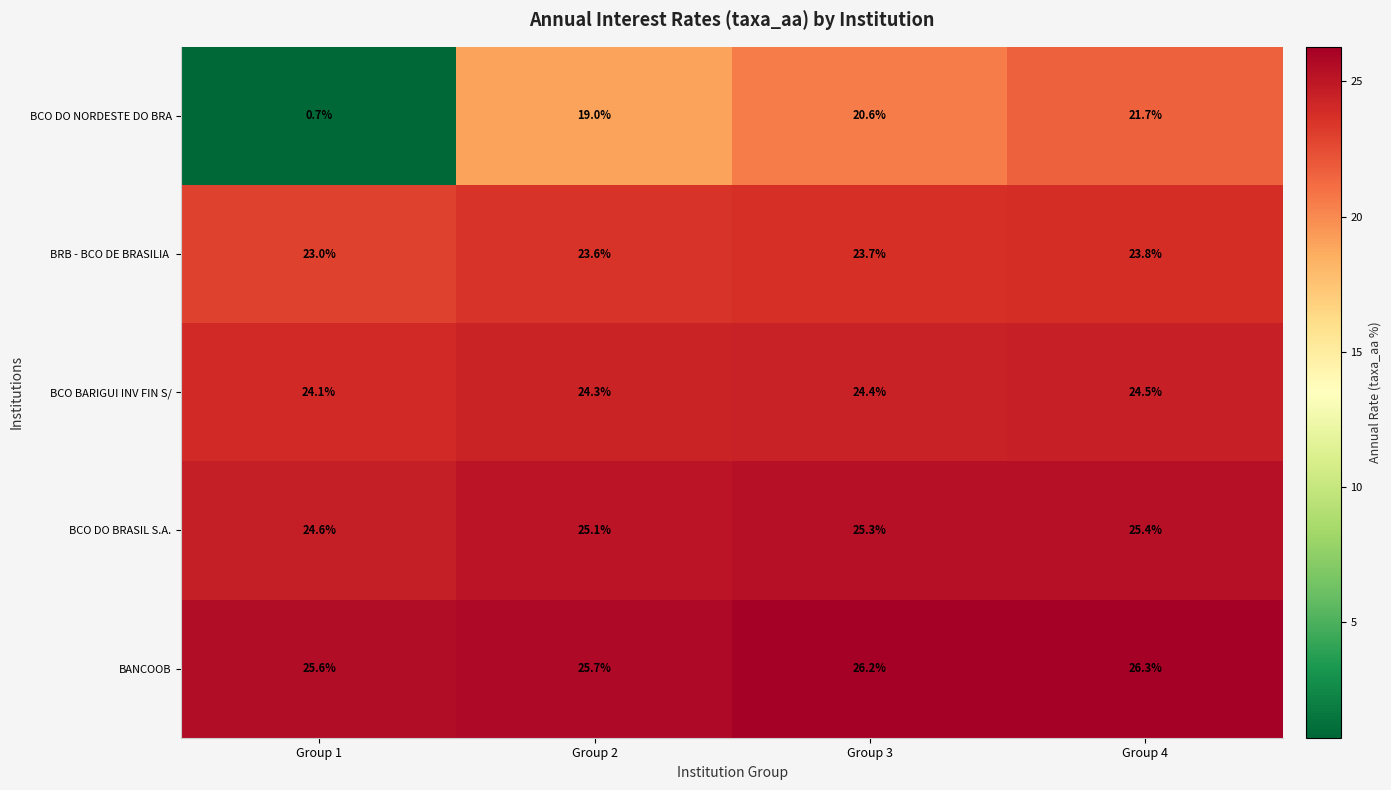

What is the spread (max minus min) of values at Group 1?

24.9